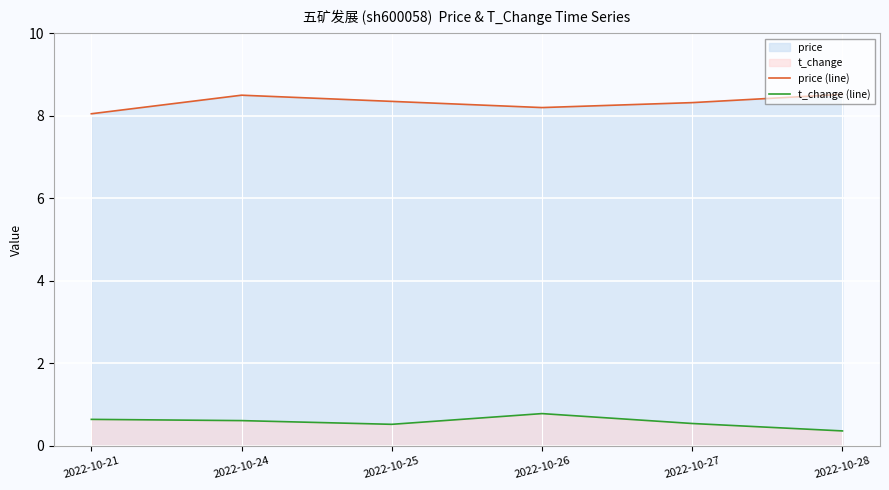

What is the average value of the t_change (line) series?

0.6